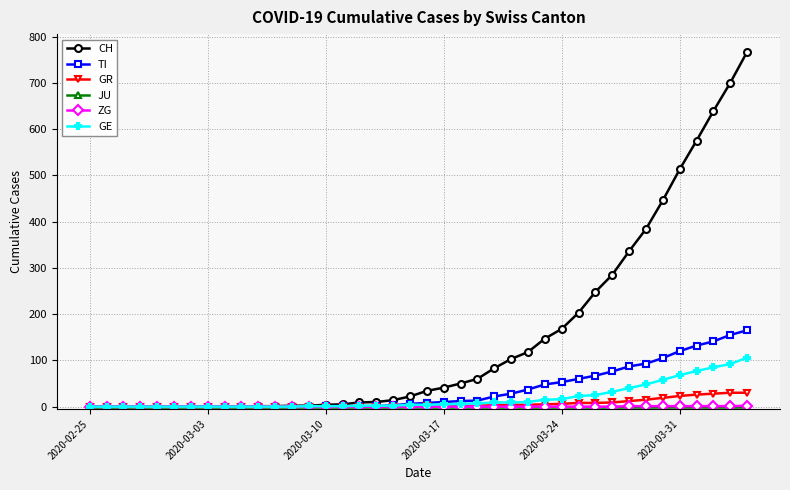

What is the maximum value shown in the chart?

767